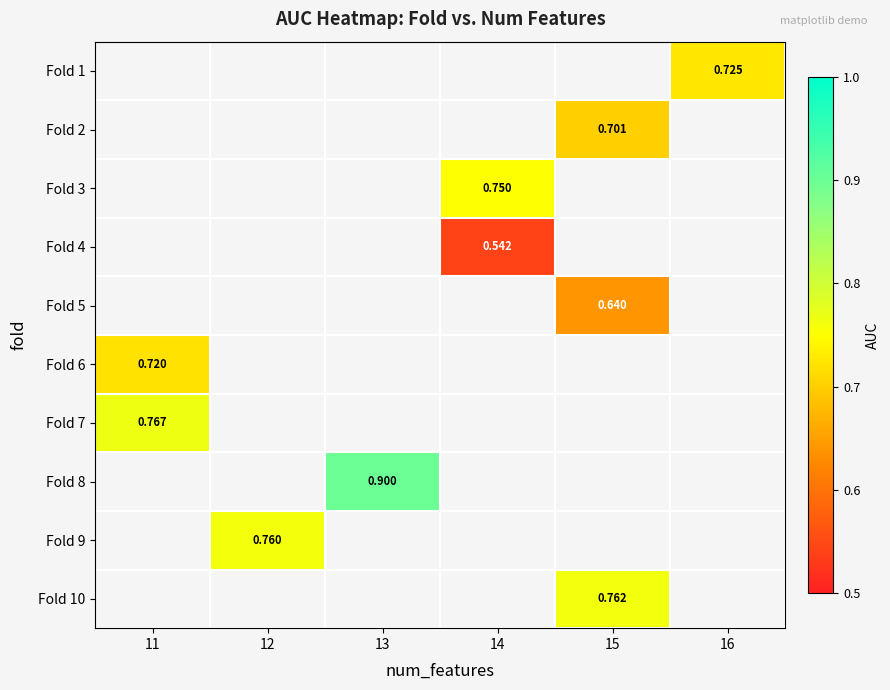

Which has a higher value, 12 or 11?

11